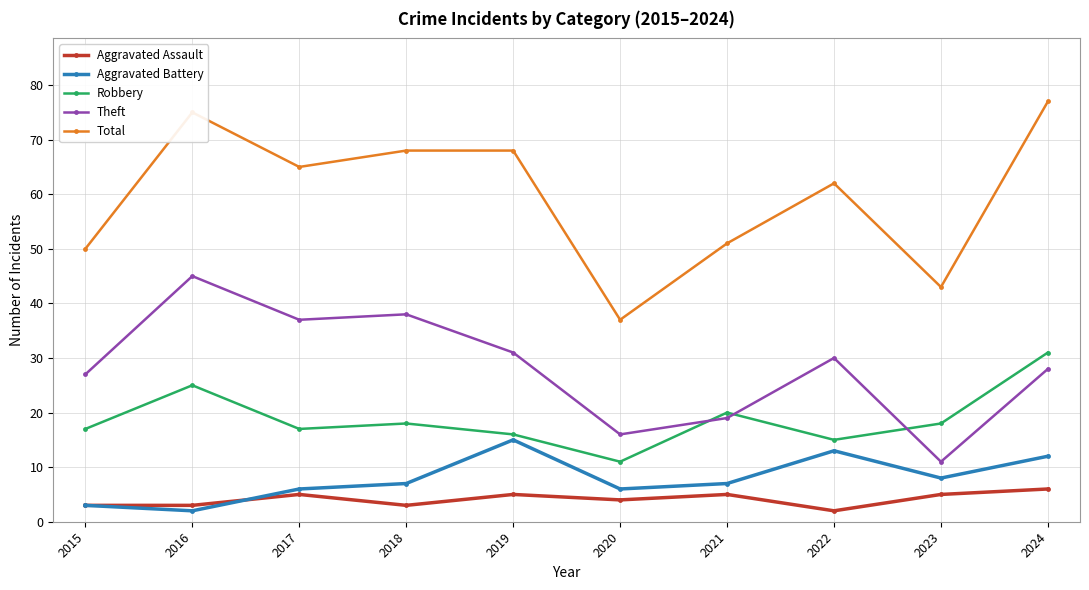

Between which two adjacent categories do Theft and Robbery first intersect?

2020 and 2021